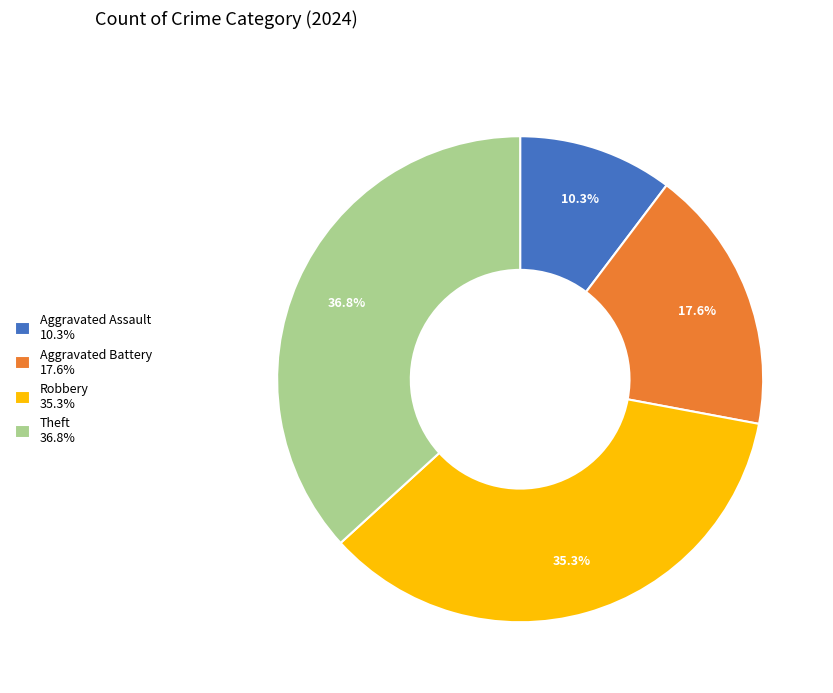

What is the smallest slice in the pie chart?

Aggravated Assault